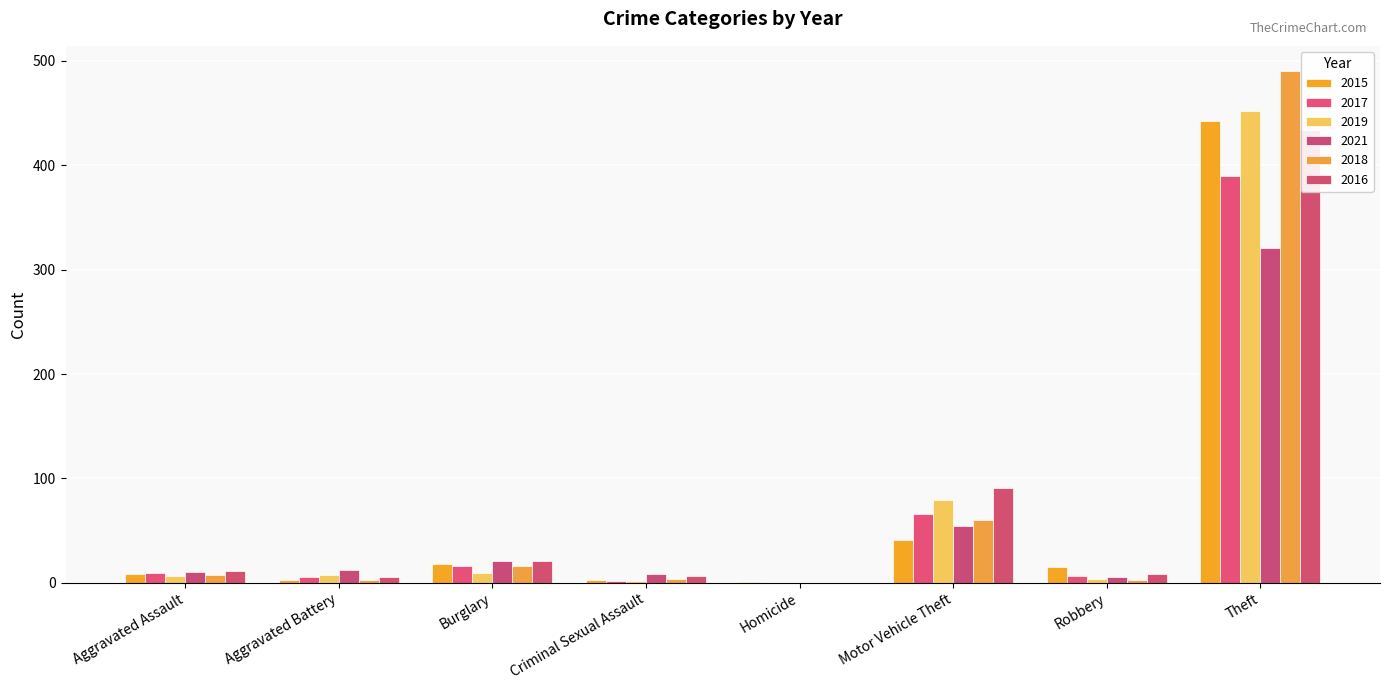

What is the difference between the 2017 values at Homicide and Burglary?

16